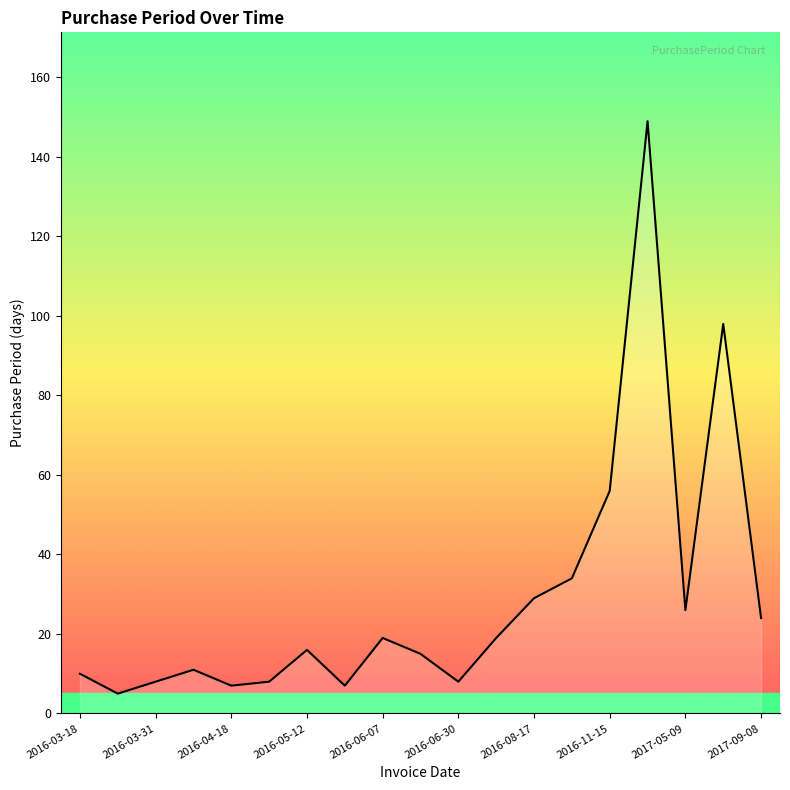

How many interior local valleys (lower than both neighbors) does the data have?

5